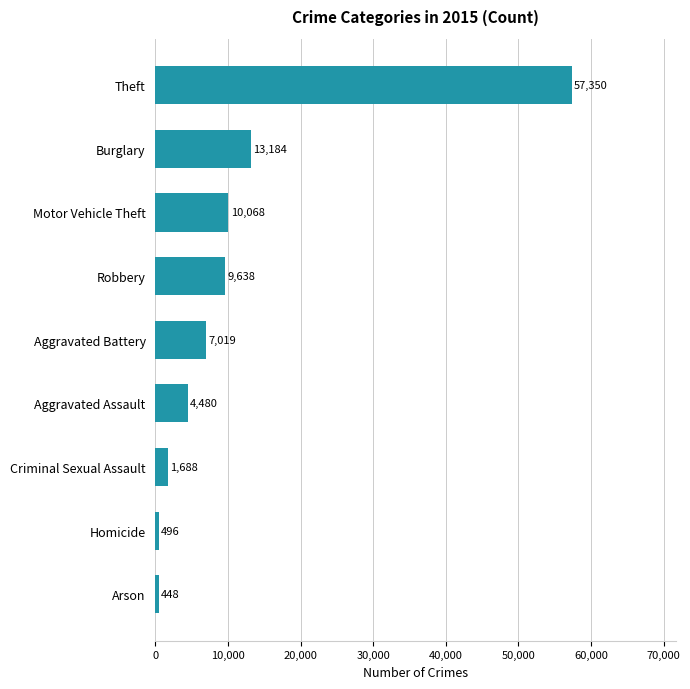

Does the chart contain stacked bars?

No